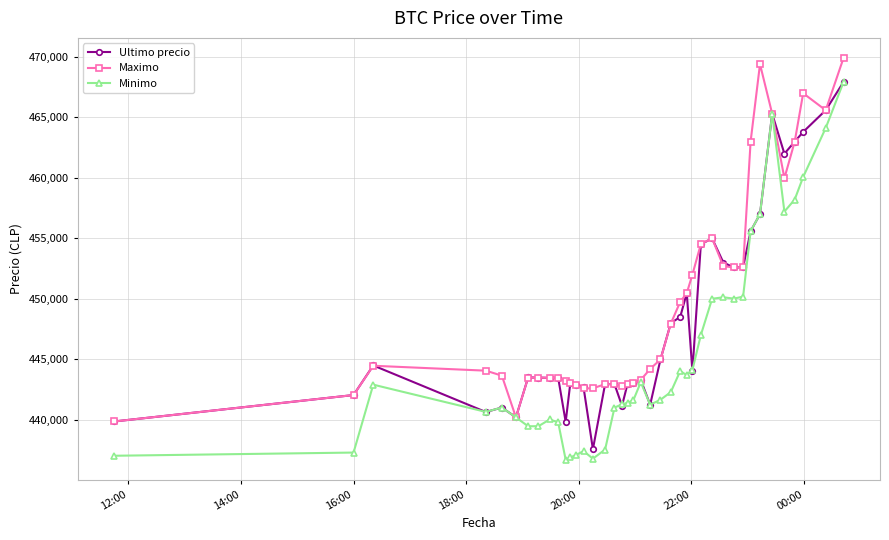

What is the minimum value for Ultimo precio?

437562